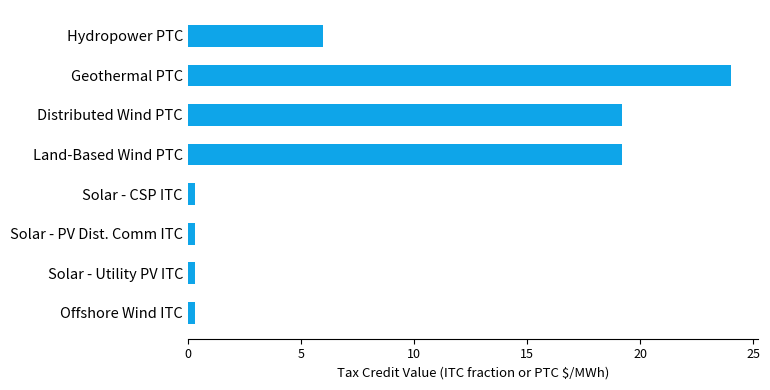

What is the minimum value shown in the chart?

0.3